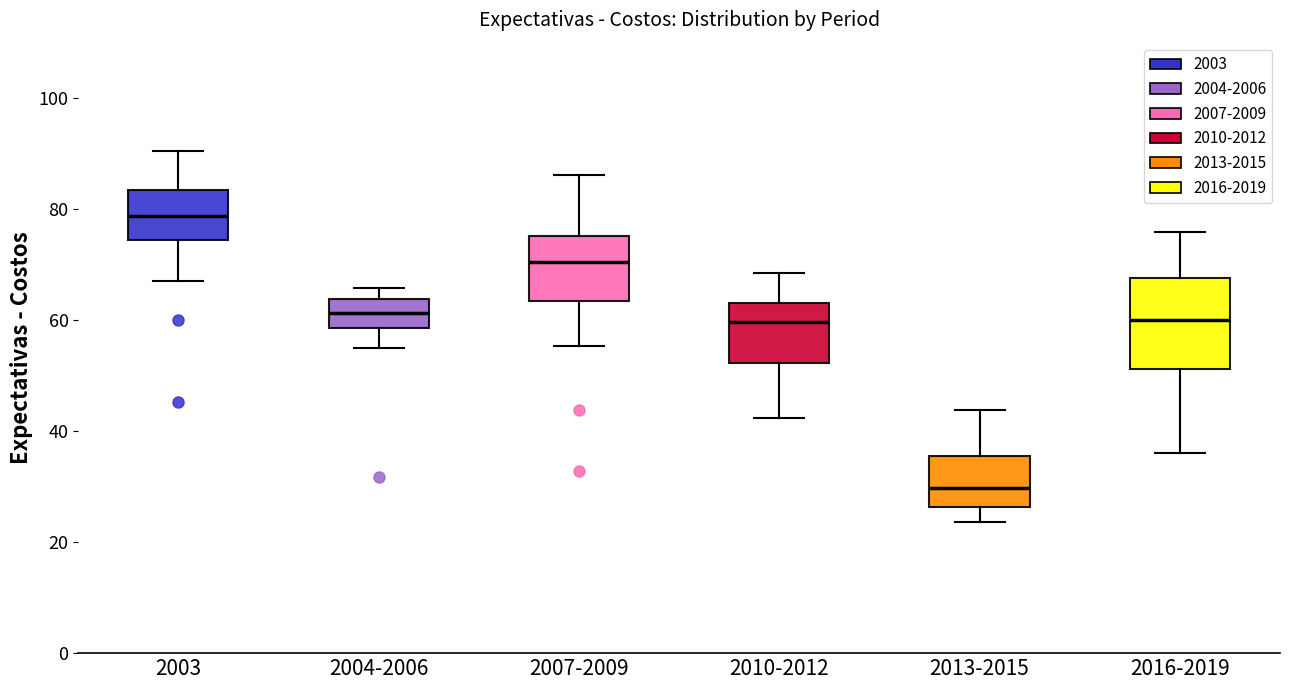

Reading left to right, read every box against the y-axis: the position of its median line, the range the box covers, and the ends of its whiskers. The values are not printed on the chart, so give them approximately, as read against the axis.

2003: median 78, box 74 to 84, whiskers 68 to 90
2004-2006: median 62, box 58 to 64, whiskers 56 to 66
2007-2009: median 70, box 64 to 76, whiskers 56 to 86
2010-2012: median 60, box 52 to 64, whiskers 42 to 68
2013-2015: median 30, box 26 to 36, whiskers 24 to 44
2016-2019: median 60, box 52 to 68, whiskers 36 to 76